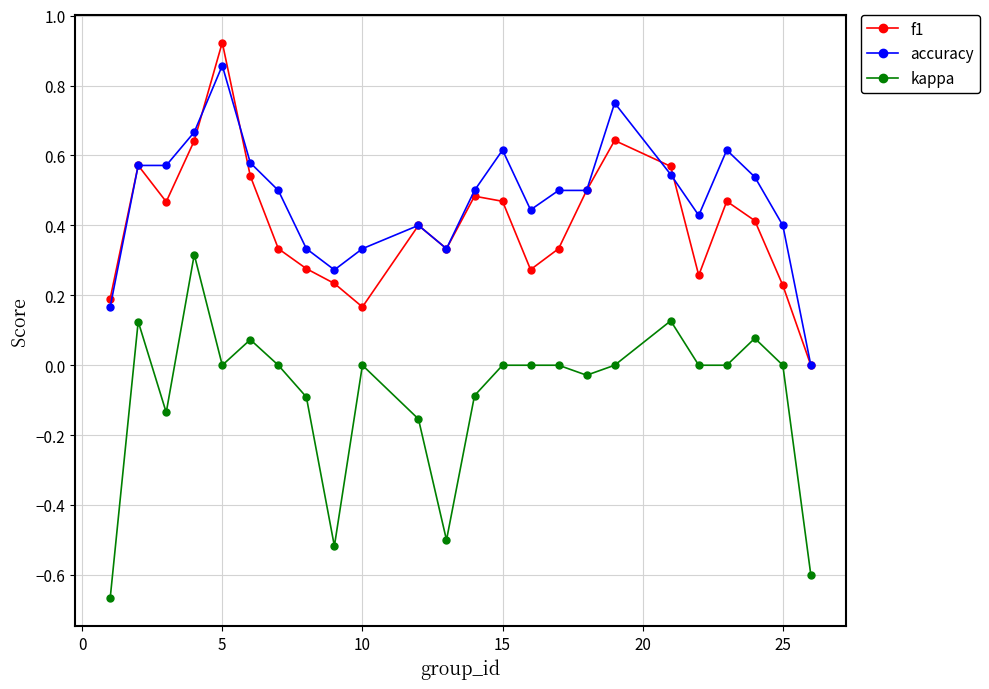

True or false: kappa and f1 intersect in this chart.

False